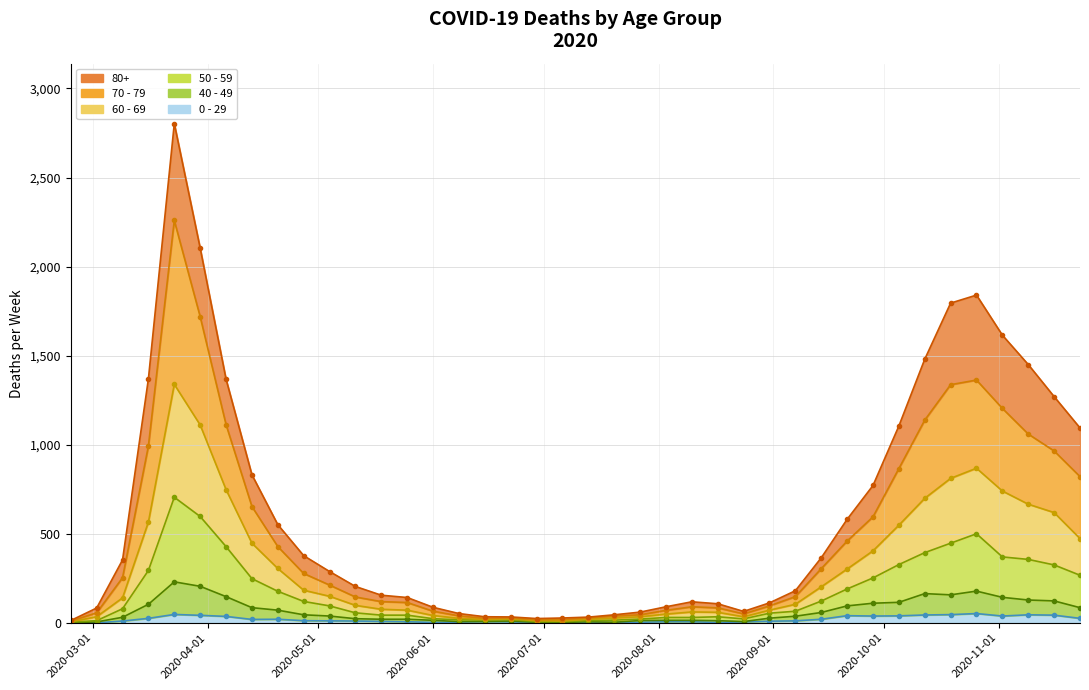

How many data points does each series have?

40